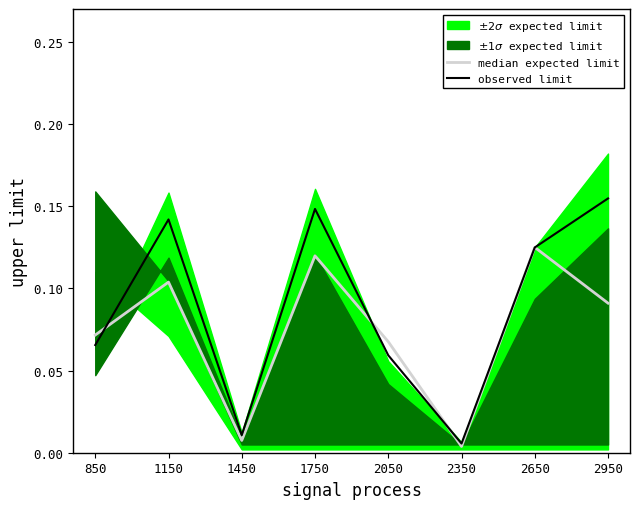

True or false: median expected limit and observed limit cross at least once.

True